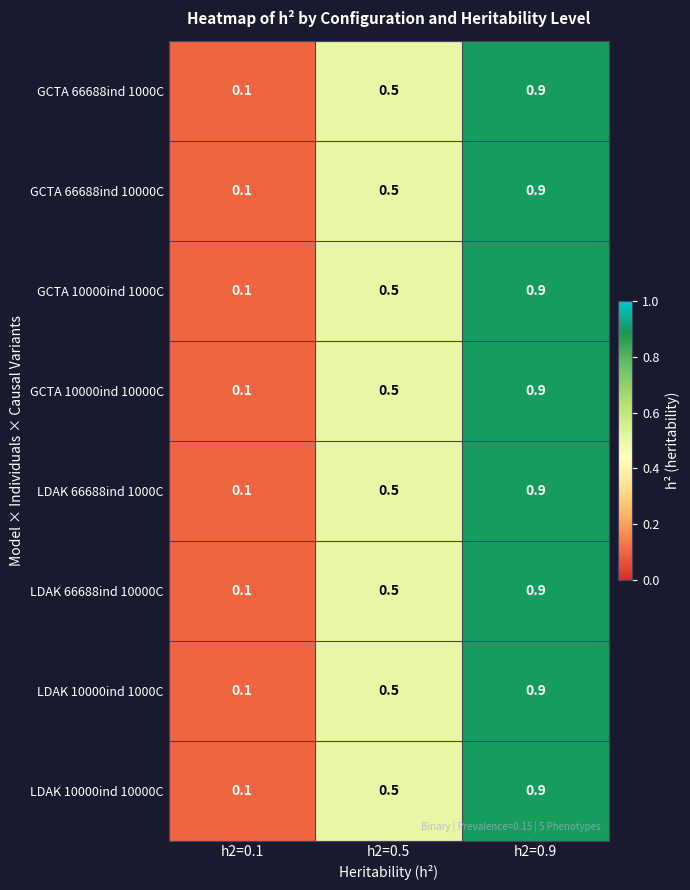

What is the difference between the maximum and minimum values in the LDAK 66688ind 10000C series?

0.8